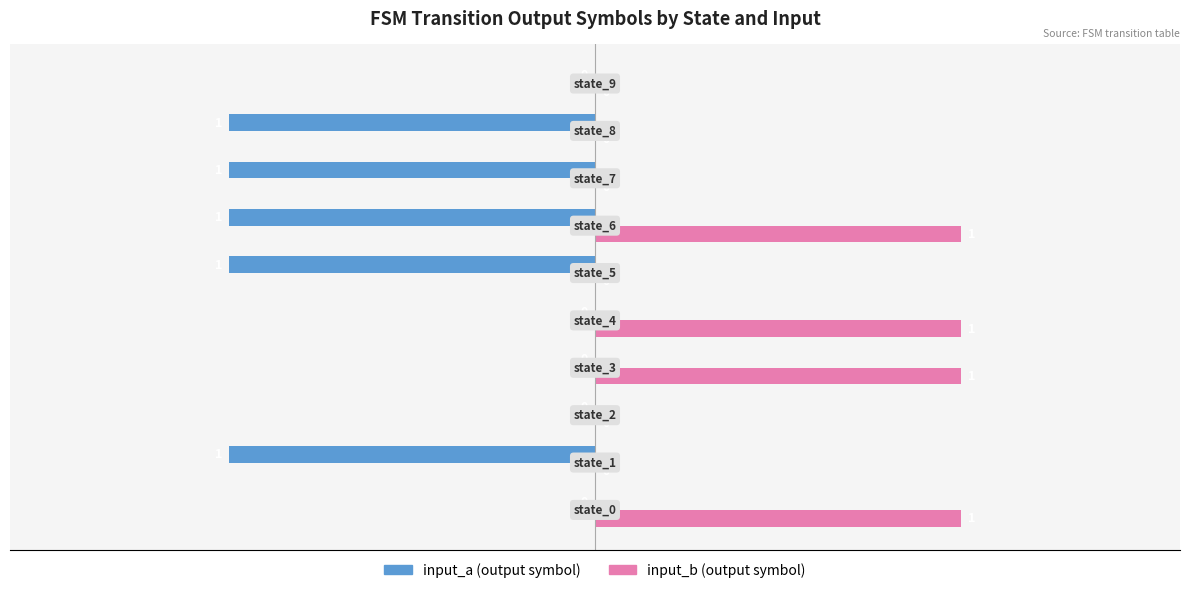

How many distinct data groups are displayed?

2